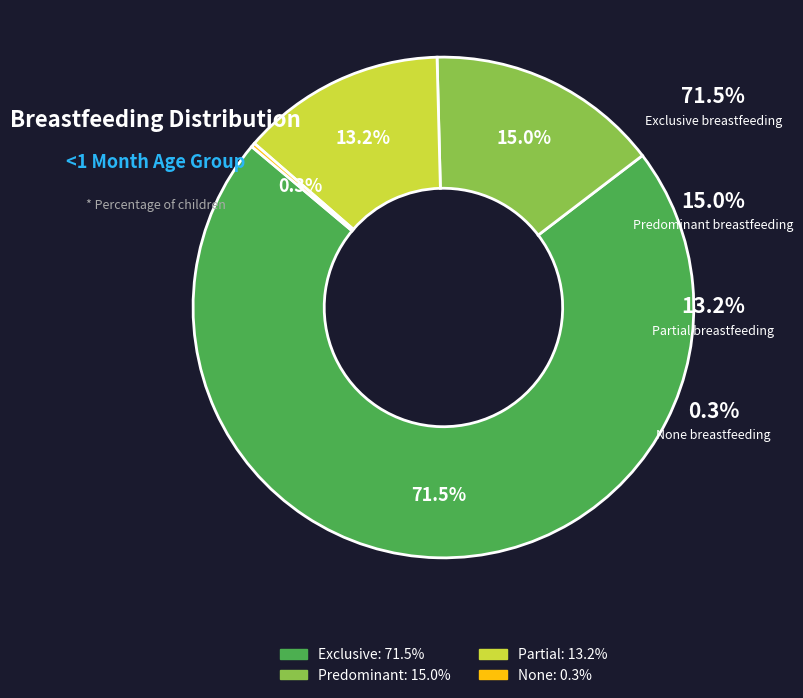

Which slice is the largest?

Exclusive